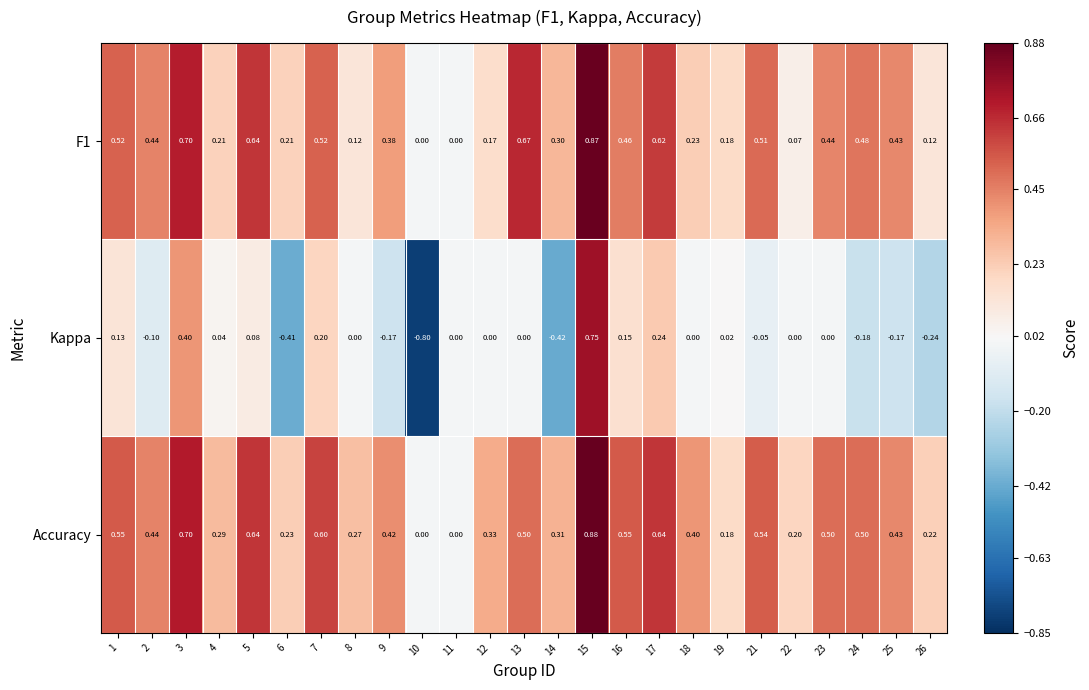

At 6, list the series in order from smallest to largest.

Kappa, F1, Accuracy